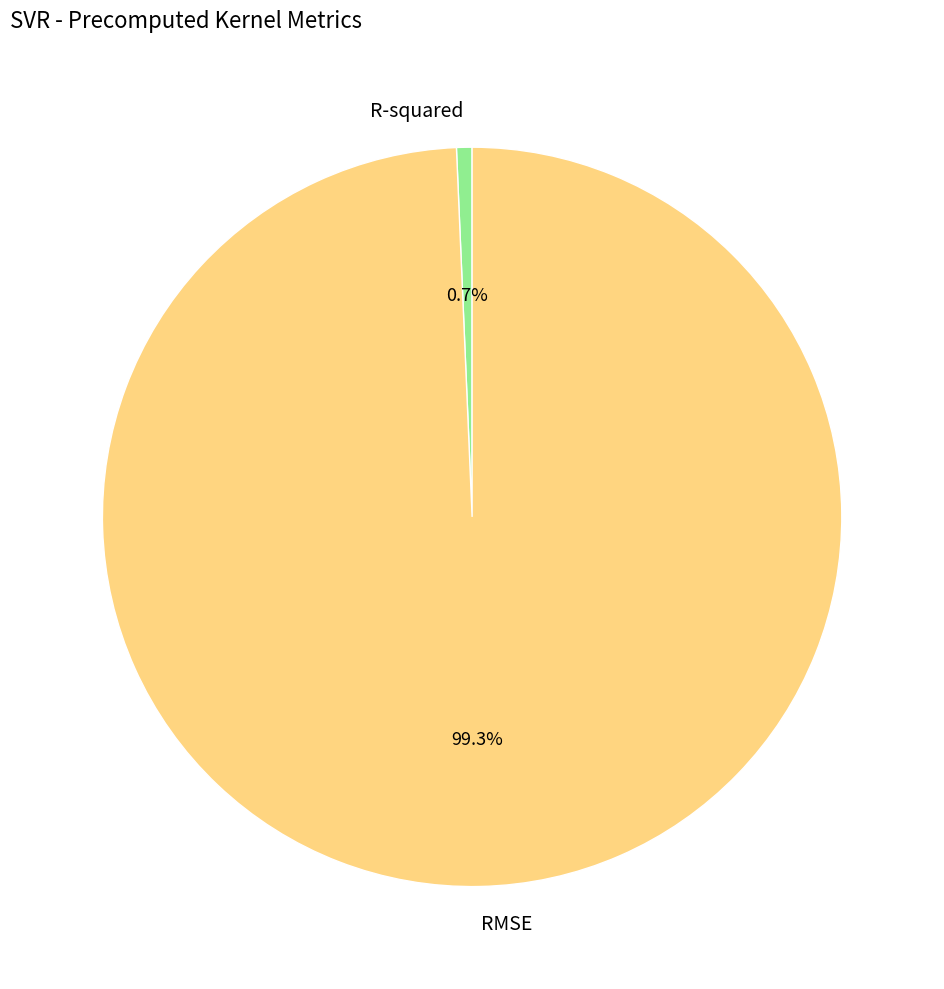

What is the smallest slice in the pie chart?

R-squared